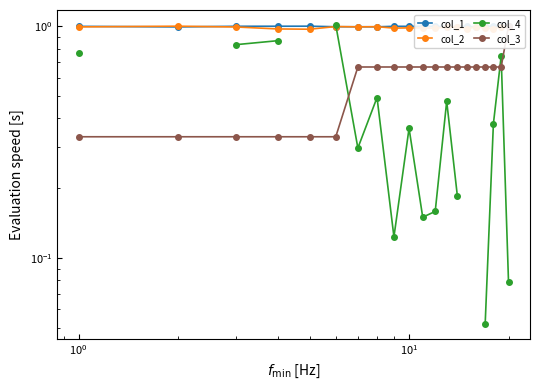

Which series has the largest total across all categories?

col_1